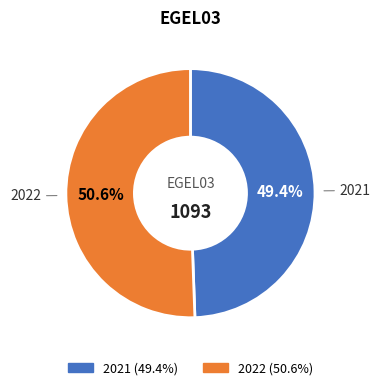

Which has a higher value, 2022 or 2021?

2022